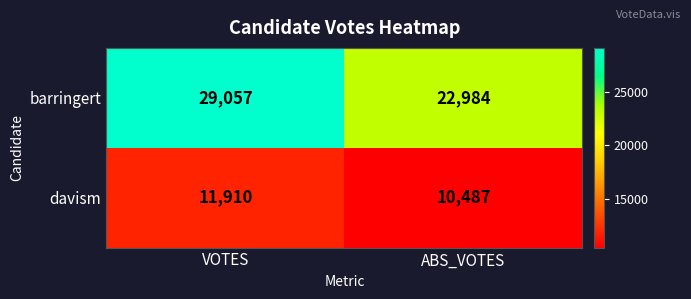

Which series has the largest range (max minus min)?

barringert